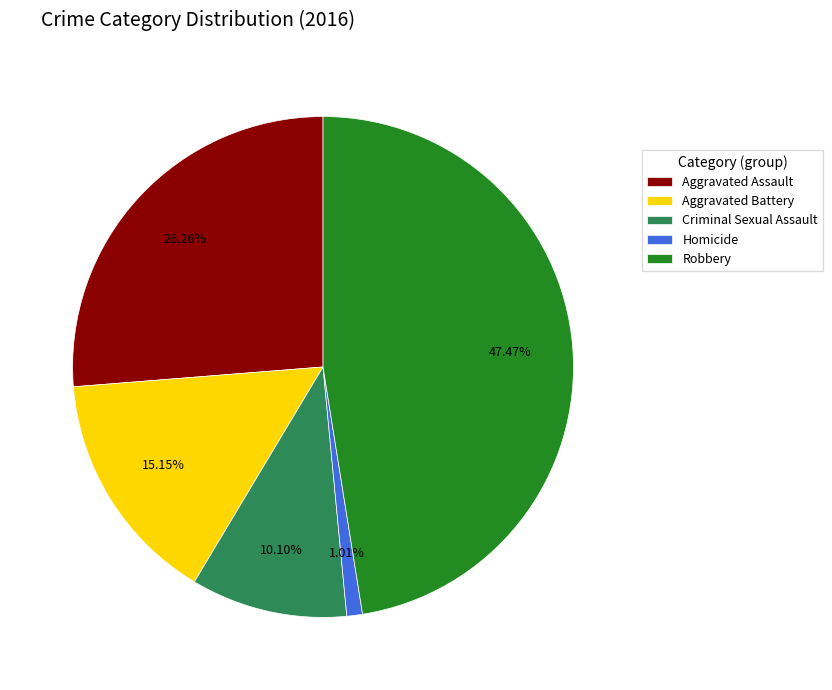

Between Aggravated Battery and Criminal Sexual Assault, which is larger?

Aggravated Battery